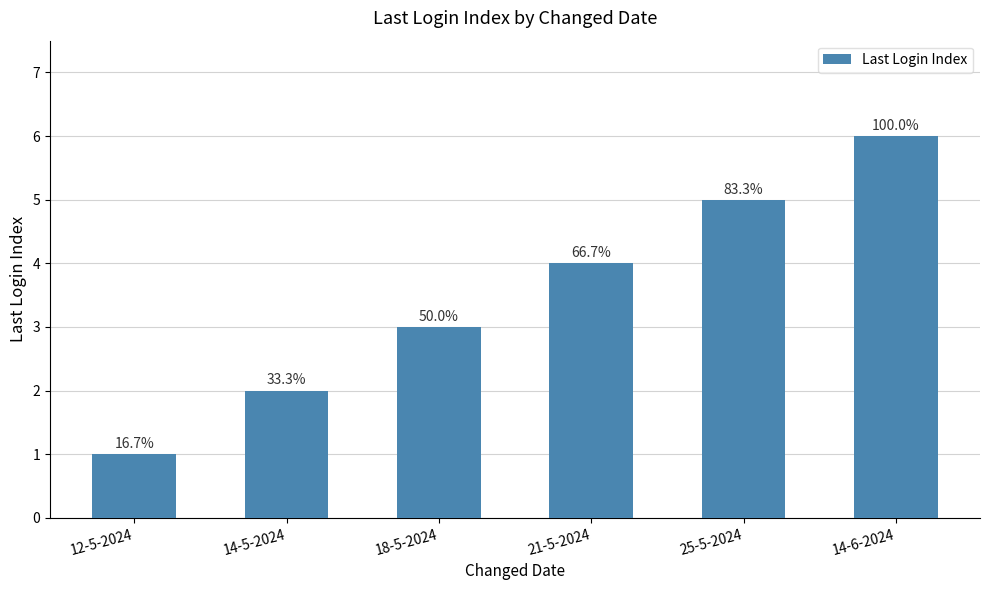

What is the label of the 4th bar from the right?

18-5-2024